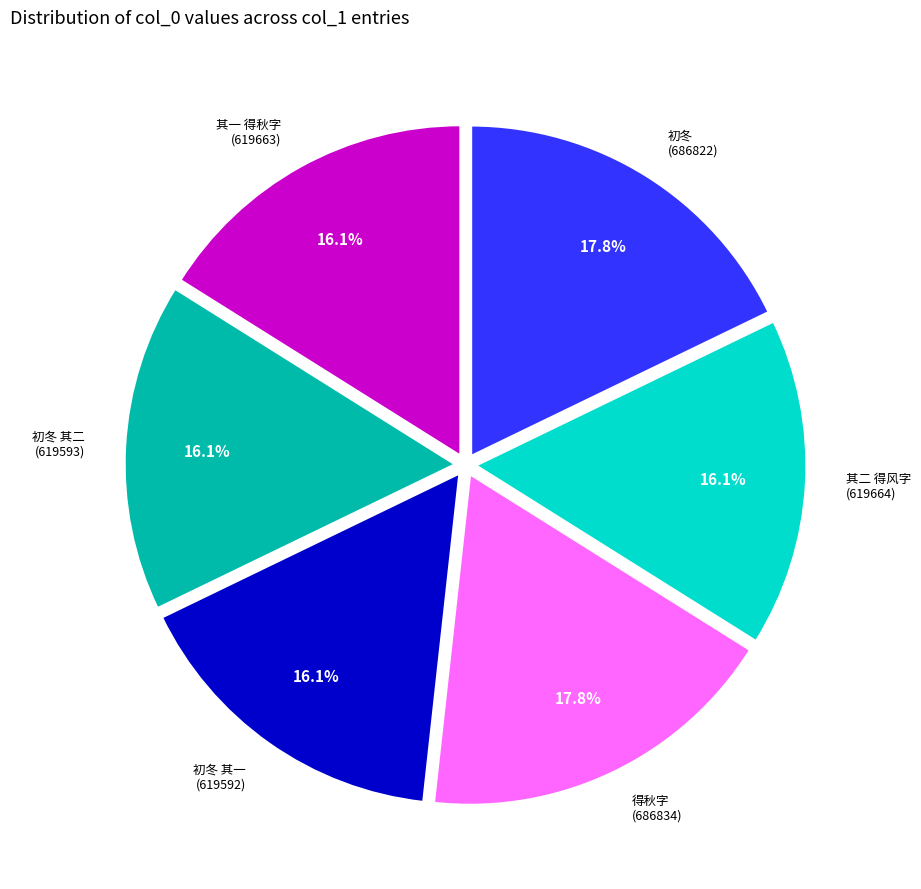

Combined, do 其二 得风字 (619664) and 得秋字 (686834) account for over 50%?

No